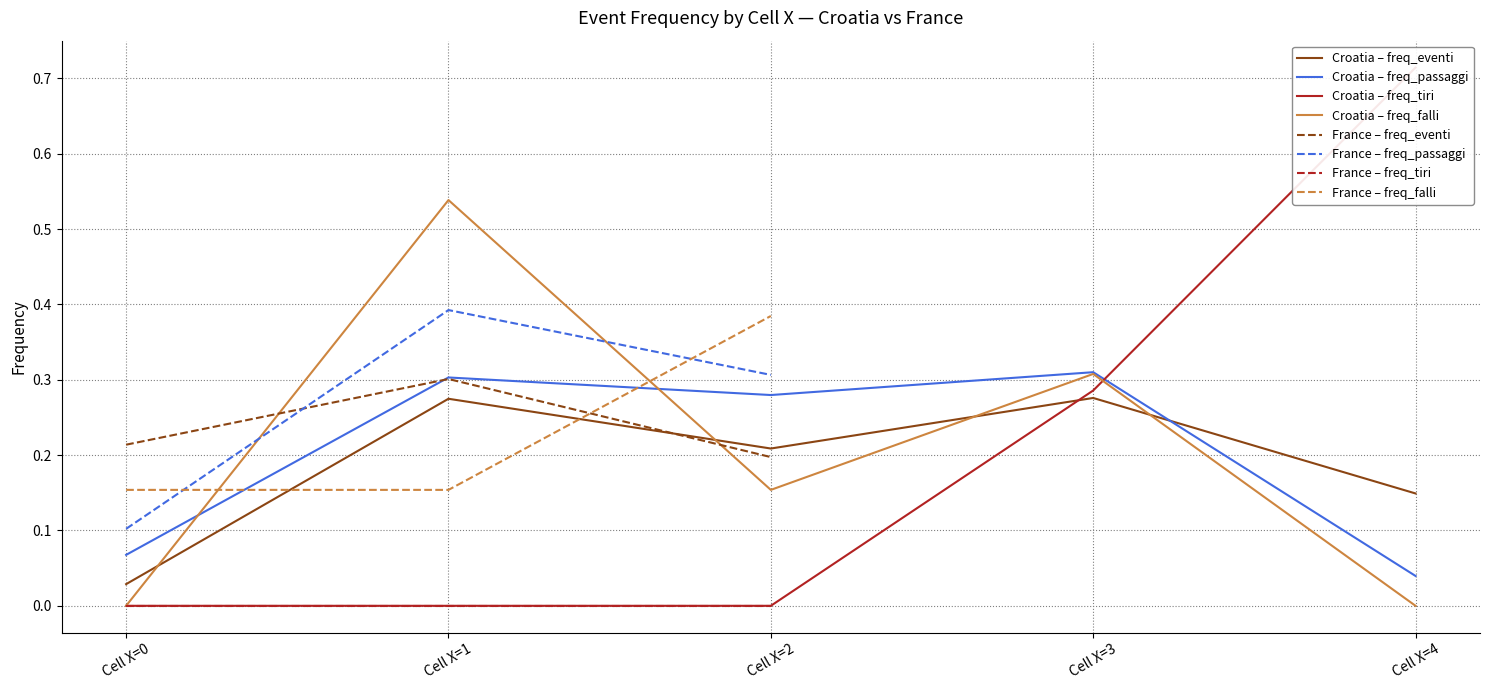

Is the value of France – freq_falli at Cell X=0 greater than the value of France – freq_tiri at Cell X=0?

Yes